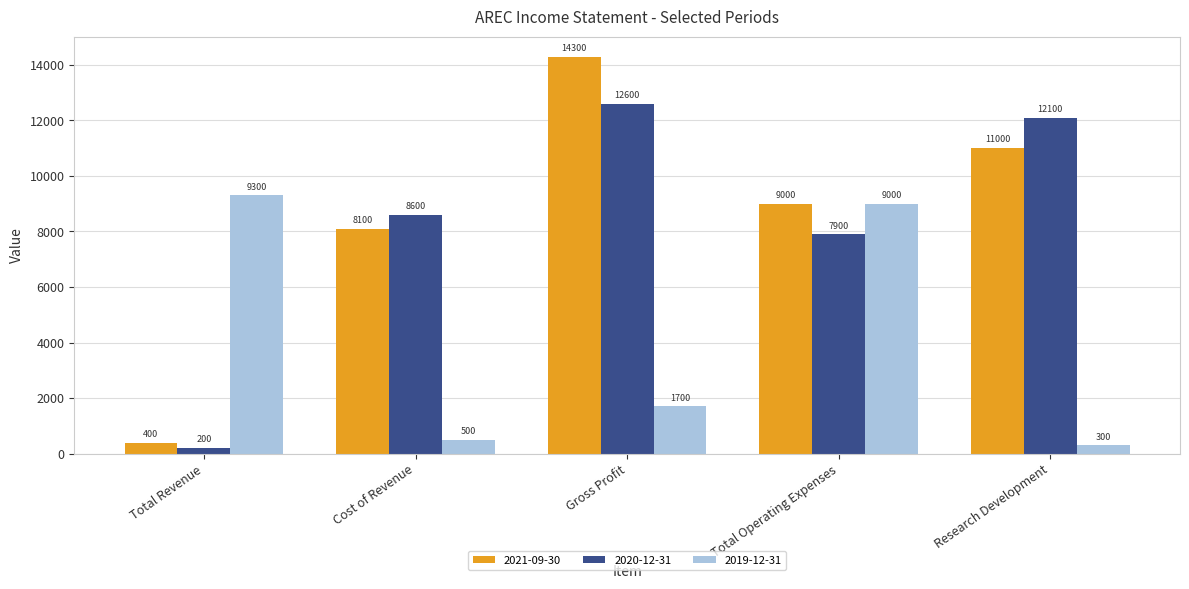

Is it true that 2020-12-31 equals 4857 at Research Development?

False